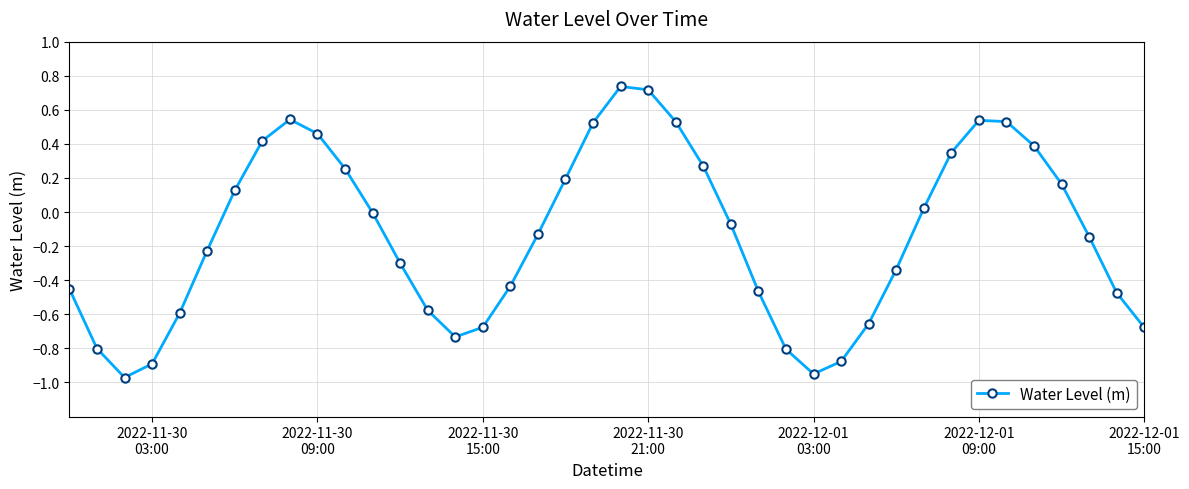

What is the difference between the maximum and minimum values?

1.7